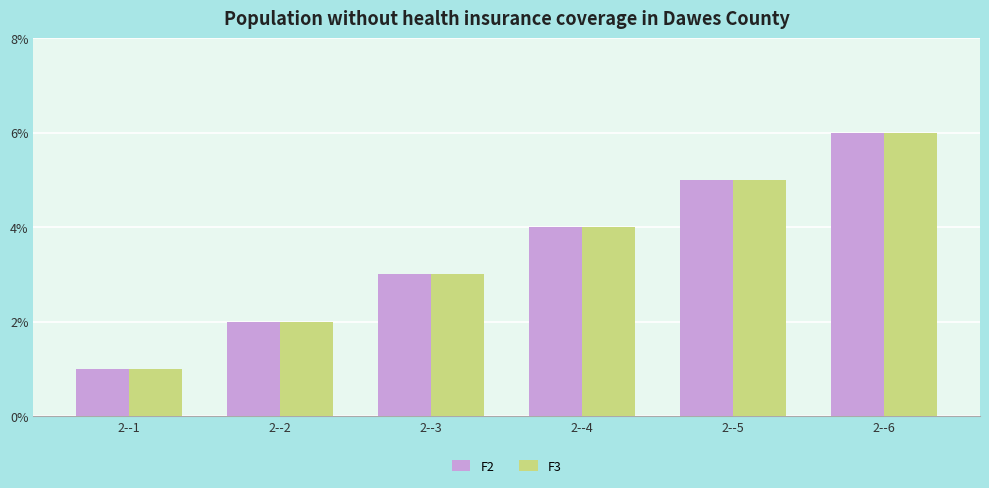

Reading right to left, what are all the values shown in this chart?

F2: 2--6=6	2--5=5	2--4=4	2--3=3	2--2=2	2--1=1
F3: 2--6=6	2--5=5	2--4=4	2--3=3	2--2=2	2--1=1